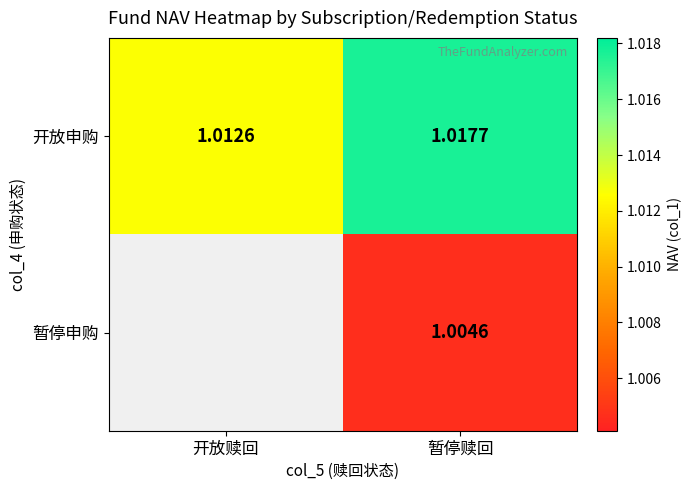

Rank the series at 暂停赎回 from highest to lowest value.

开放申购, 暂停申购